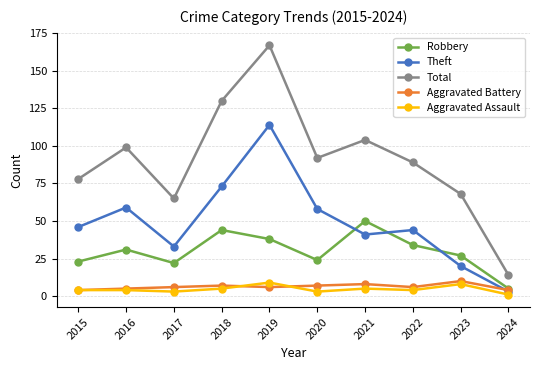

The value of Aggravated Assault at 2015 is 4. True or false?

True